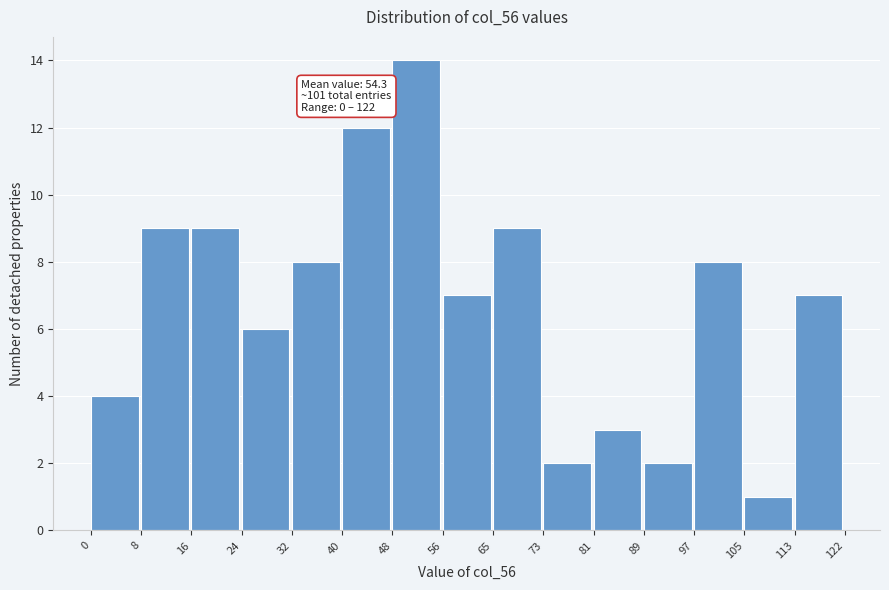

Which range on the x-axis has the tallest bar?

48 to 56